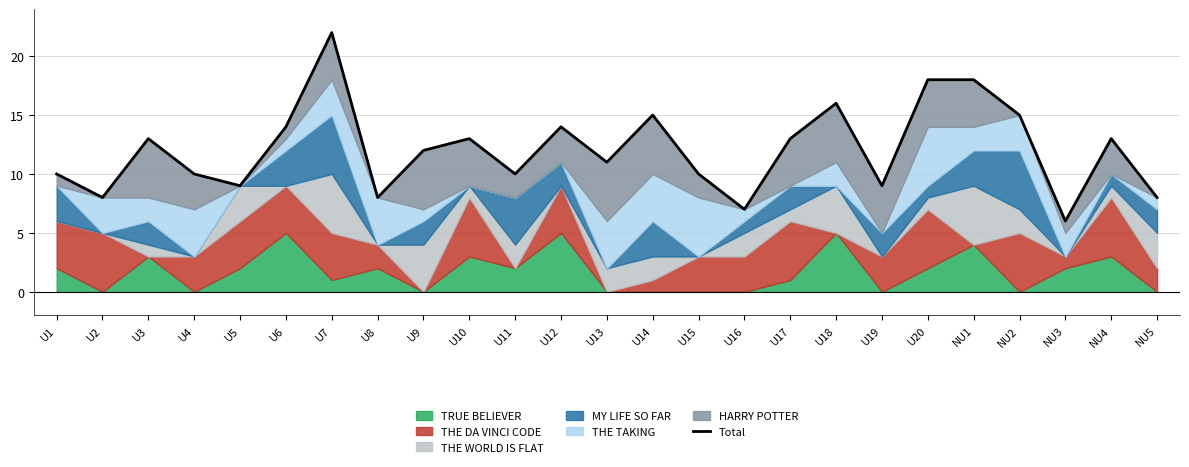

What is the change in value from NU3 to NU5?

+2